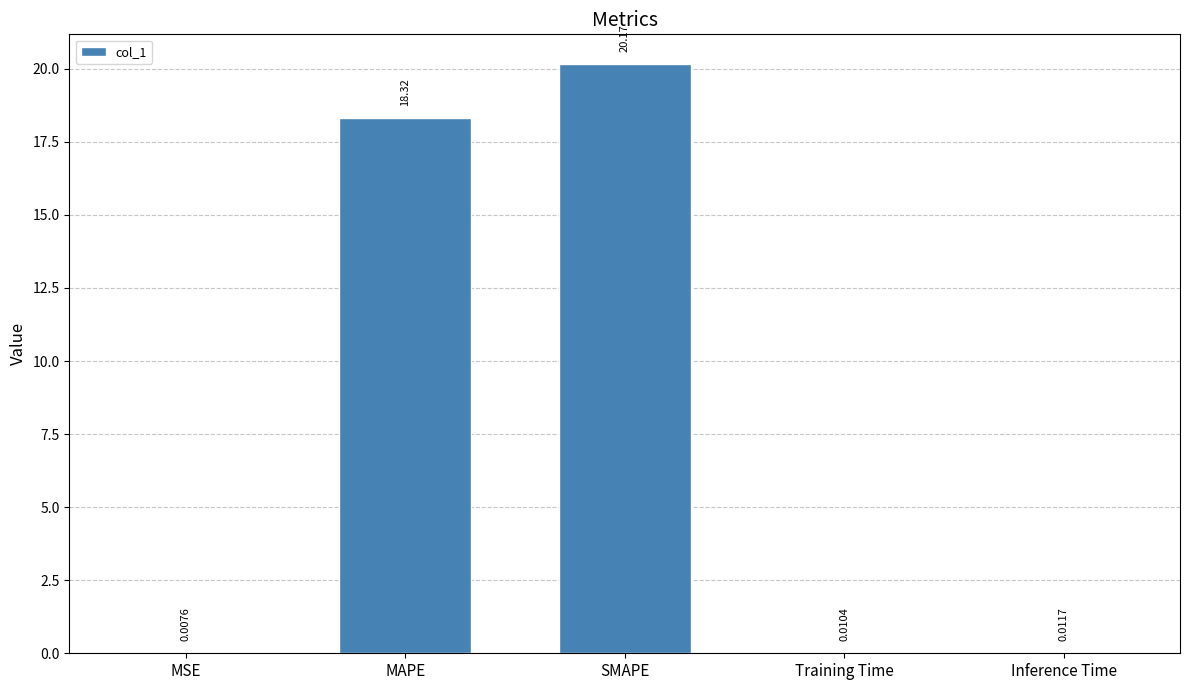

At which label is the value closest to 10?

MAPE